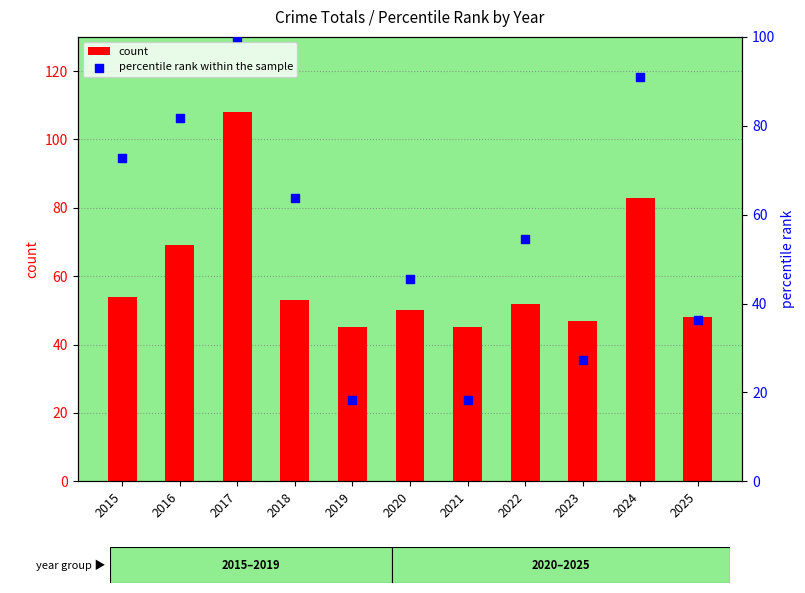

What are all the series names shown in the legend?

count, percentile rank within the sample